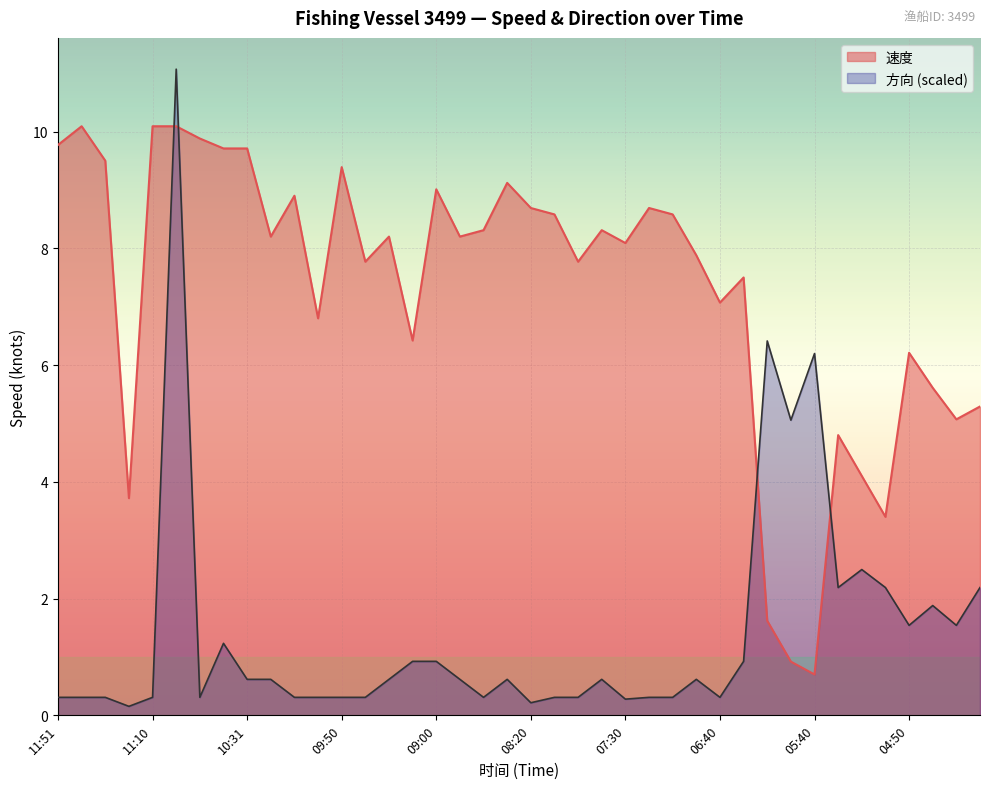

What position from the right is 07:20?

15